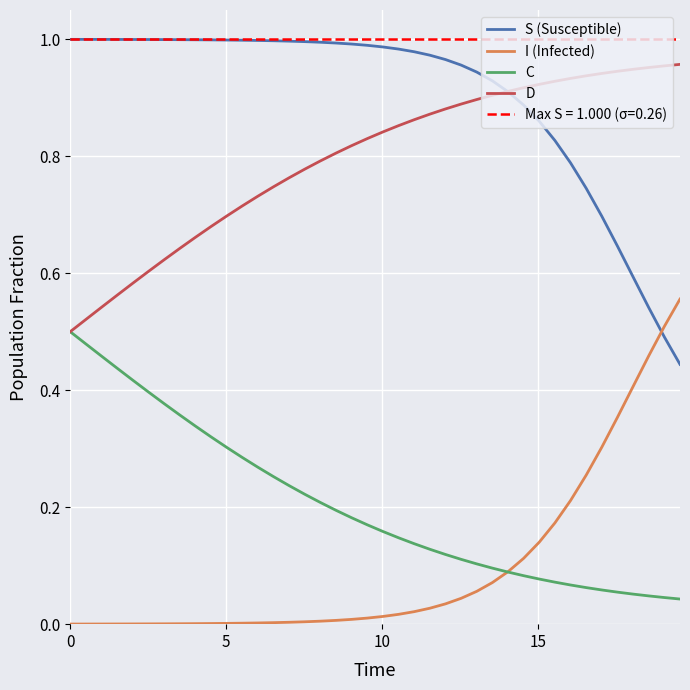

Does the chart display data point markers on the line(s)?

No